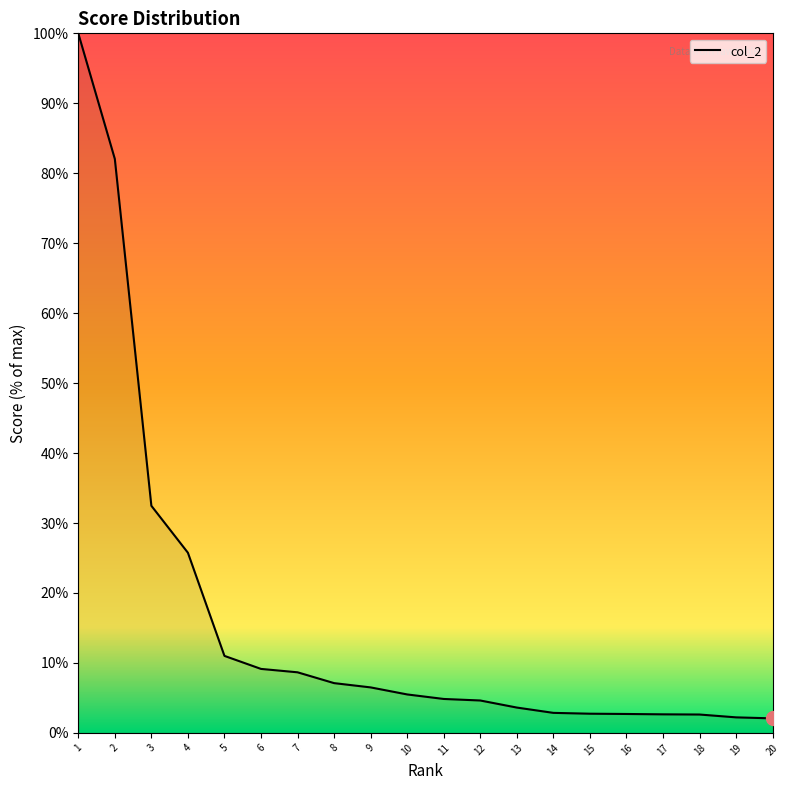

The chart shows a value of 2.2 at 19. True or false?

True